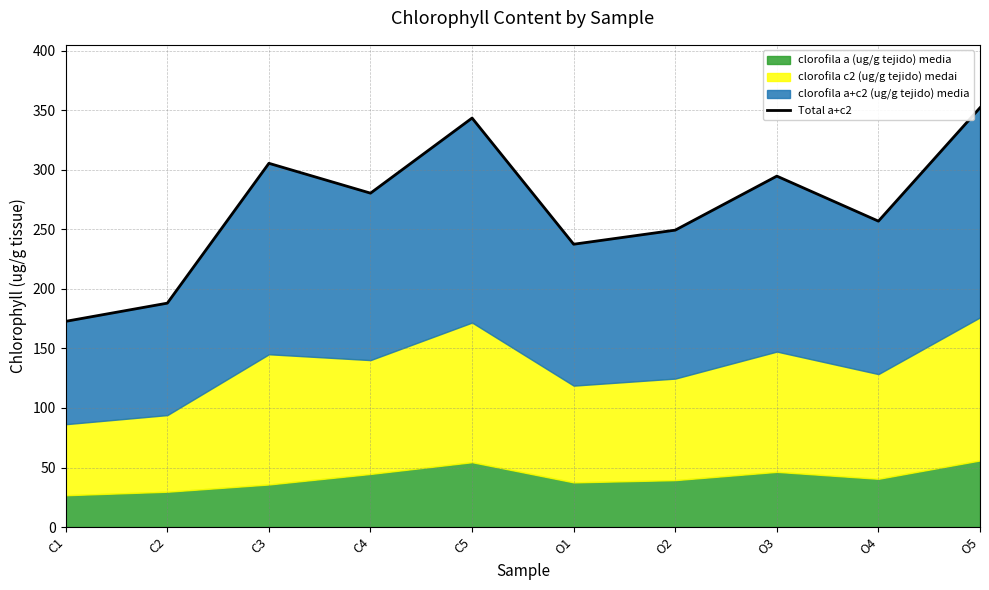

At which category does the chart reach its minimum across all series?

C1